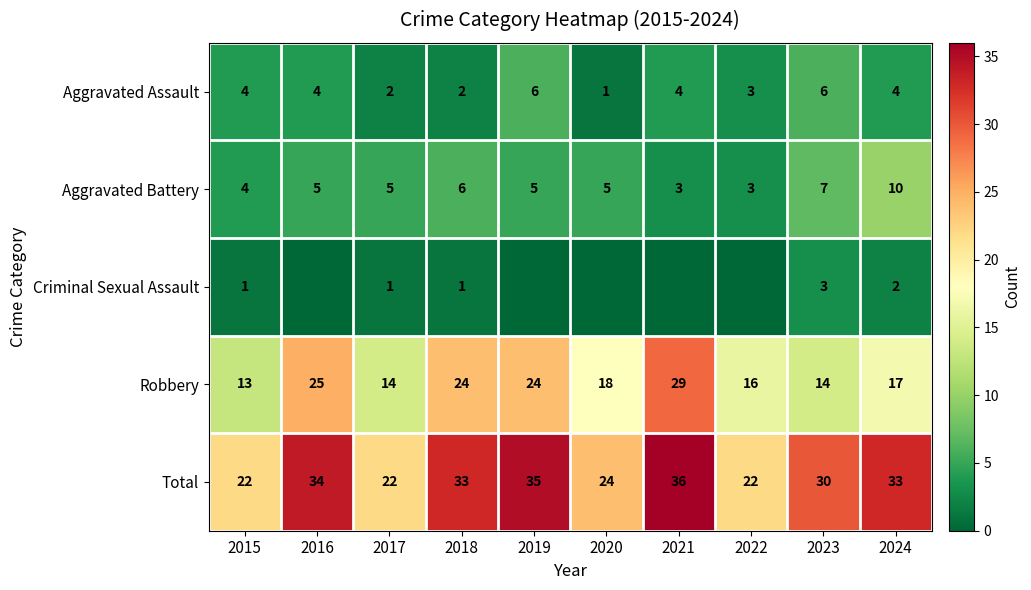

What is the maximum value shown in the chart?

36